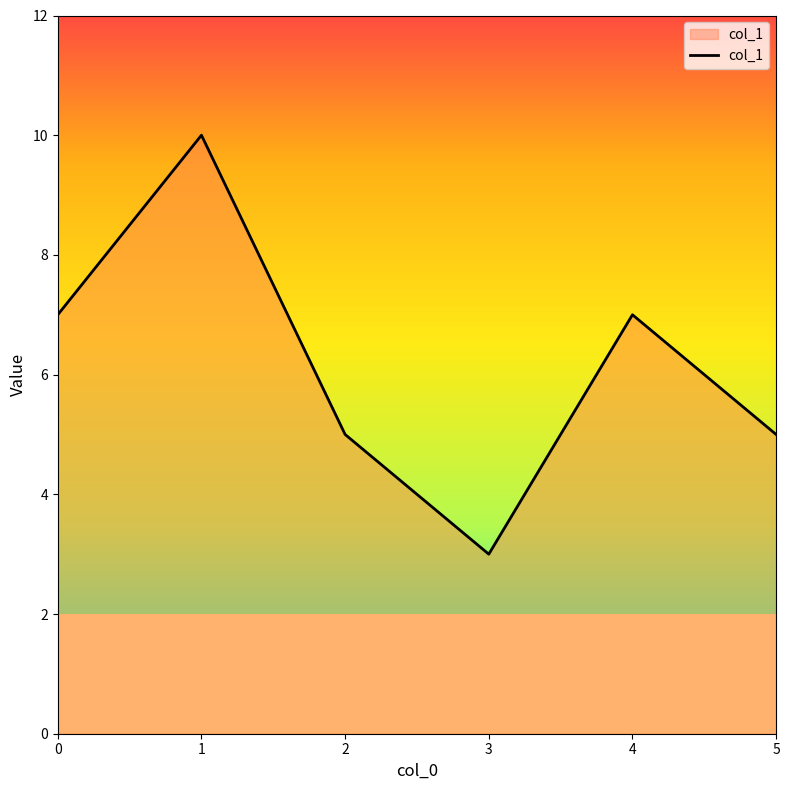

Which category has the lowest value across all series?

3